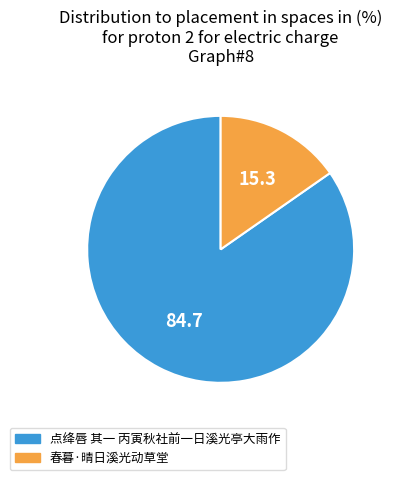

The 春暮·晴日溪光动草堂 slice represents 15% of the pie. True or false?

True